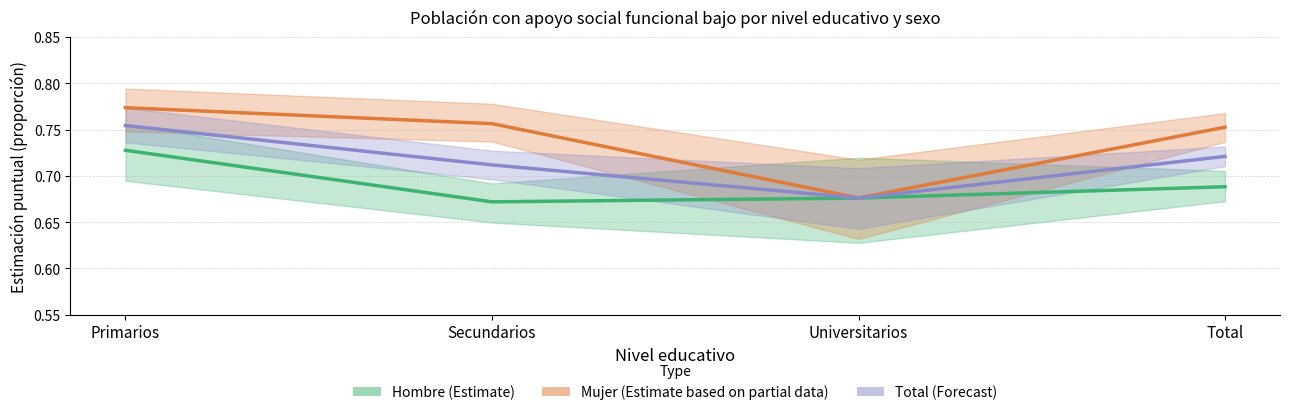

At Secundarios, list the series in order from largest to smallest.

Mujer (Partial), Total (Forecast), Hombre (Estimate)